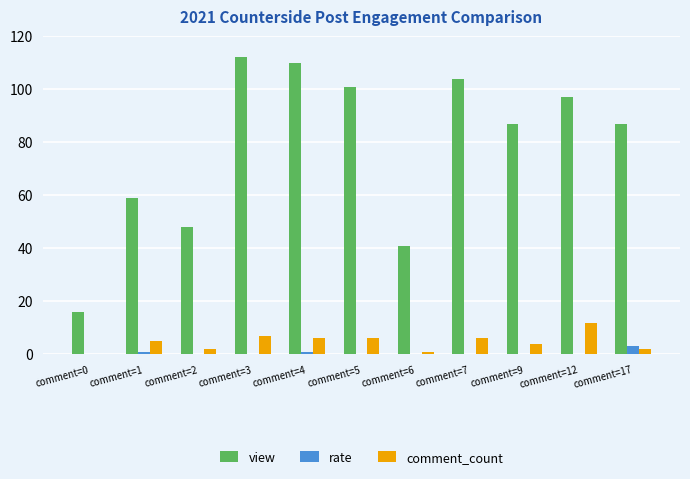

Count the rate values in the range 0 to 1.

9